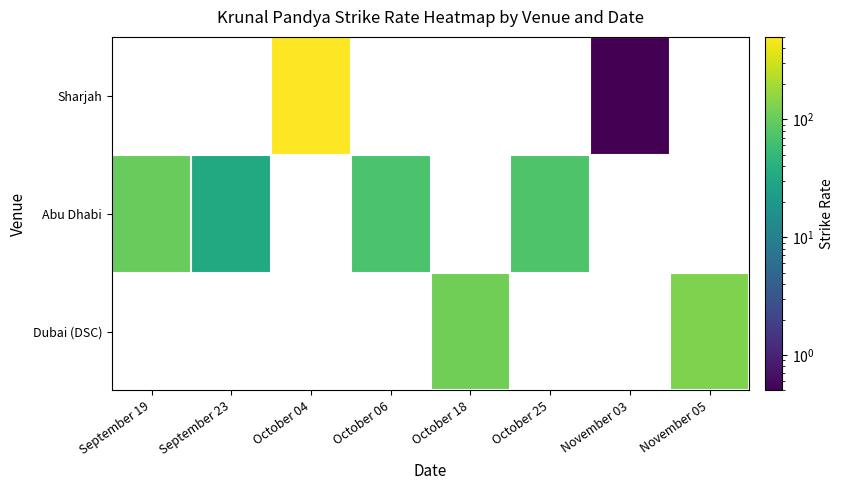

Where does the Abu Dhabi series first go above 75?

September 19